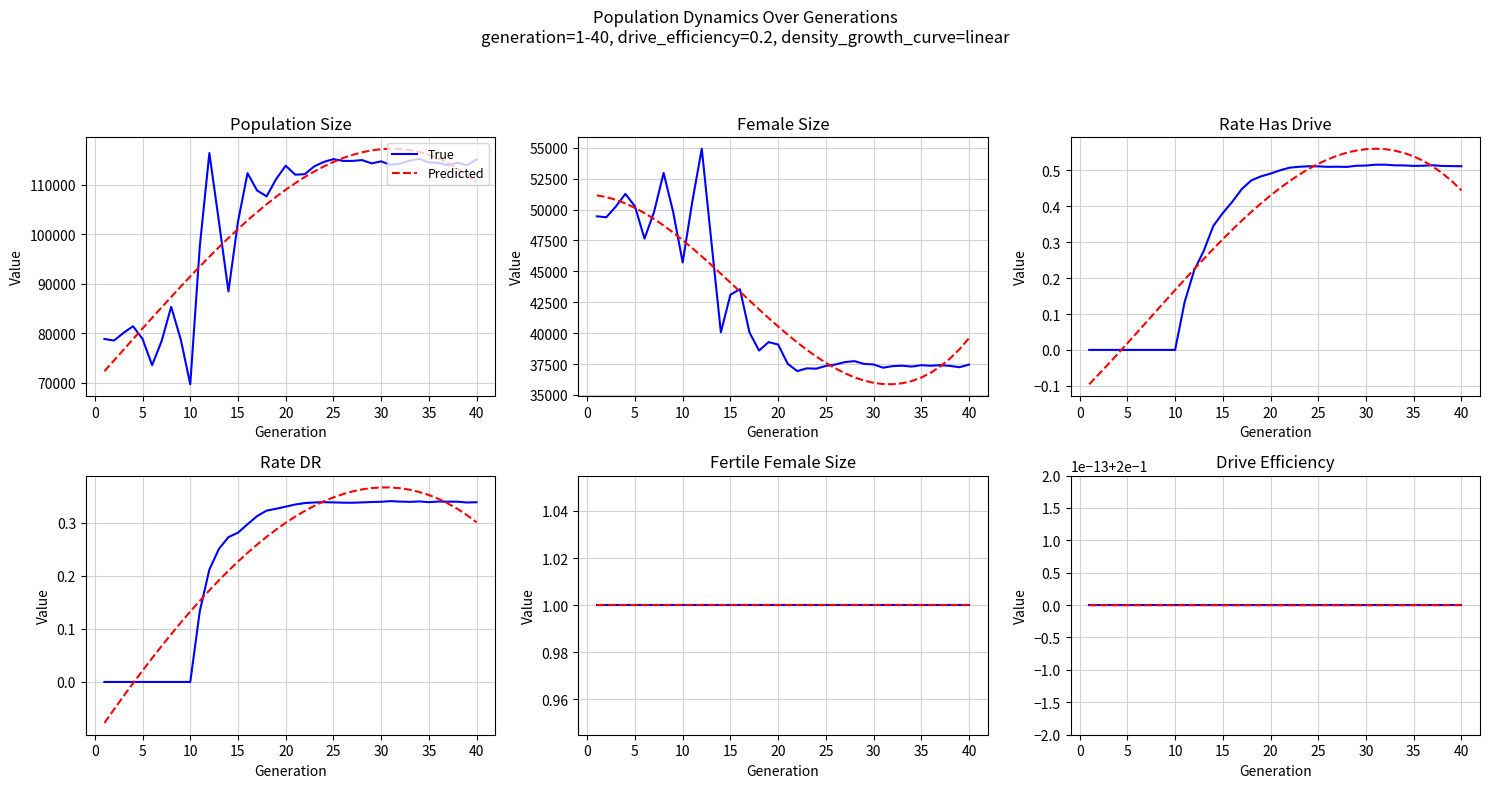

Read the rate_dr value at 12.

0.2